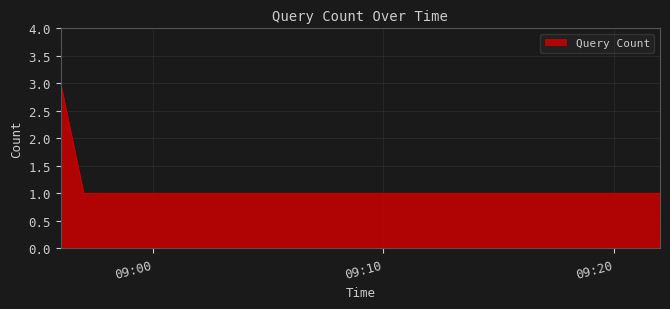

What is the maximum value shown in the chart?

3